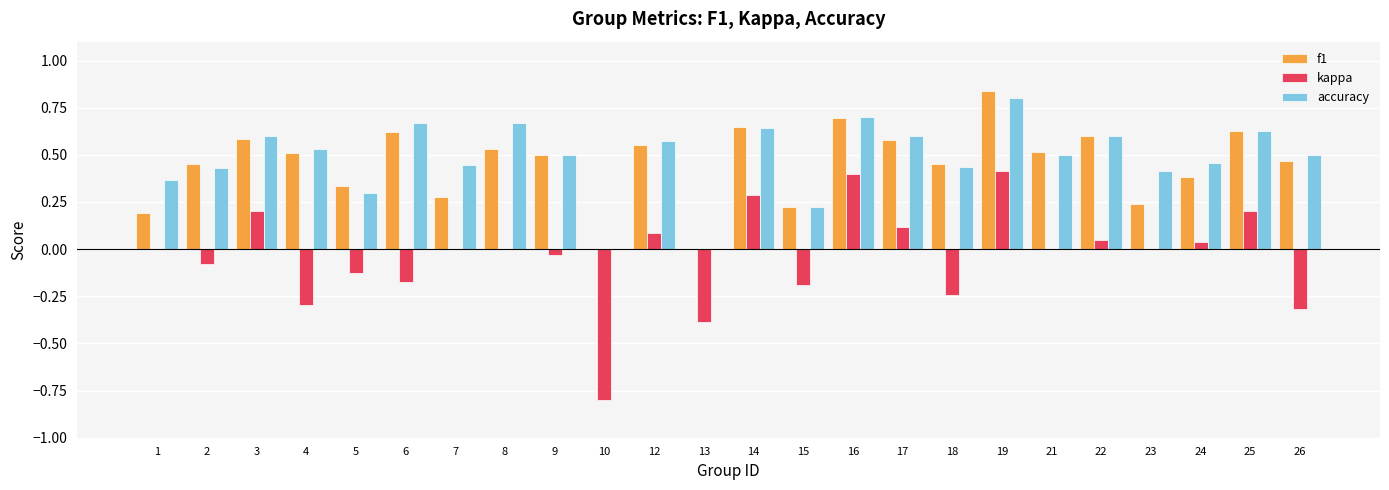

What is the sum of the kappa values at 21 and 4?

-0.3